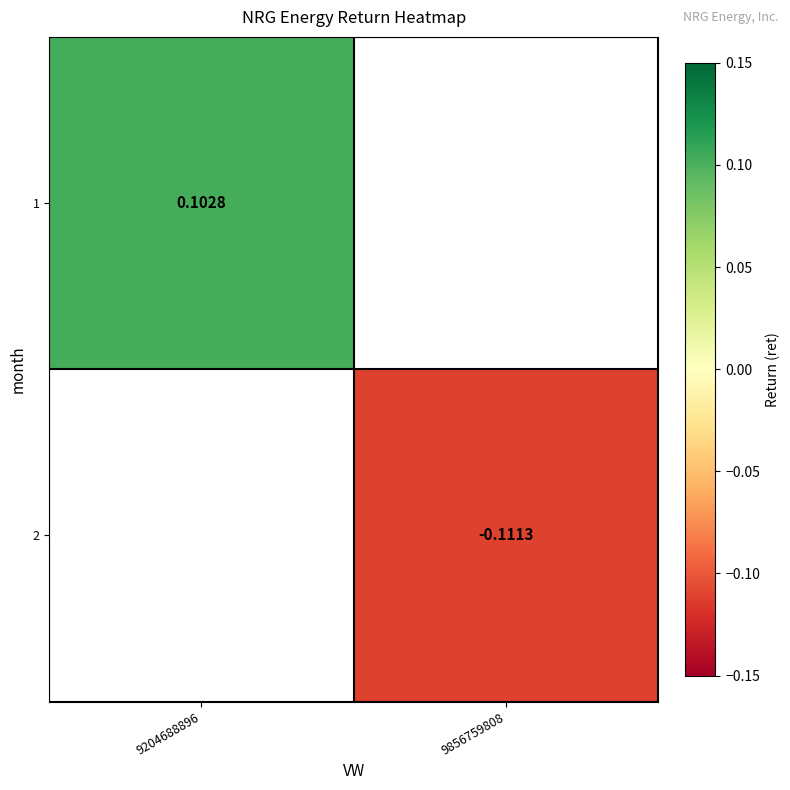

Which has a higher value, 9856759808 or 9204688896?

9204688896